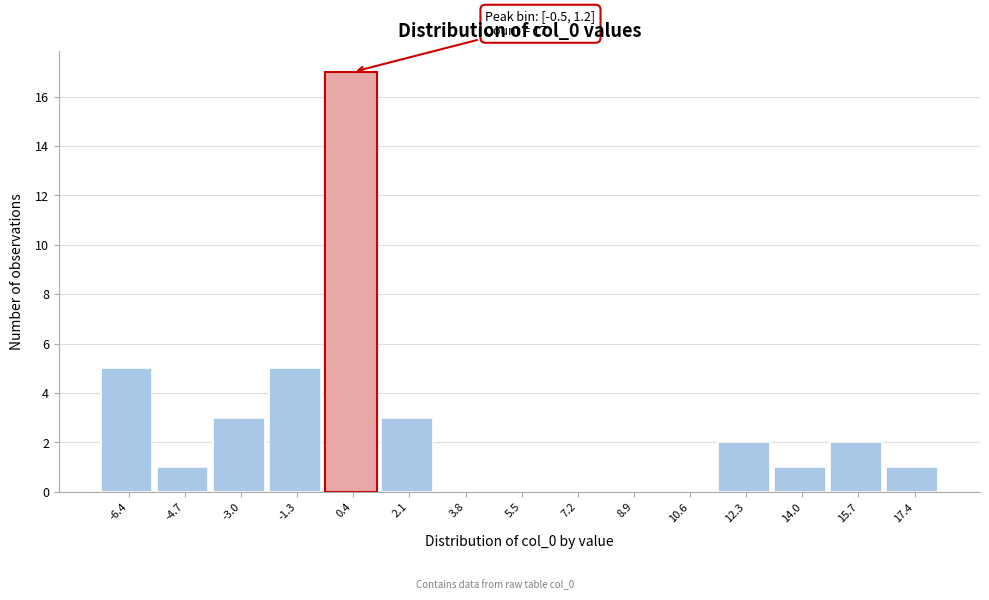

Which range on the x-axis has the tallest bar?

-0.4 to 1.2